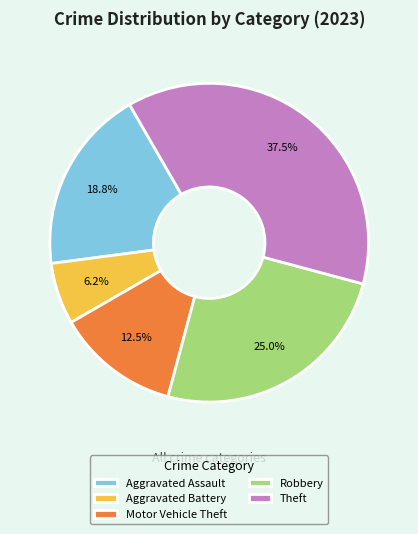

The Aggravated Battery slice represents 1% of the pie. True or false?

False